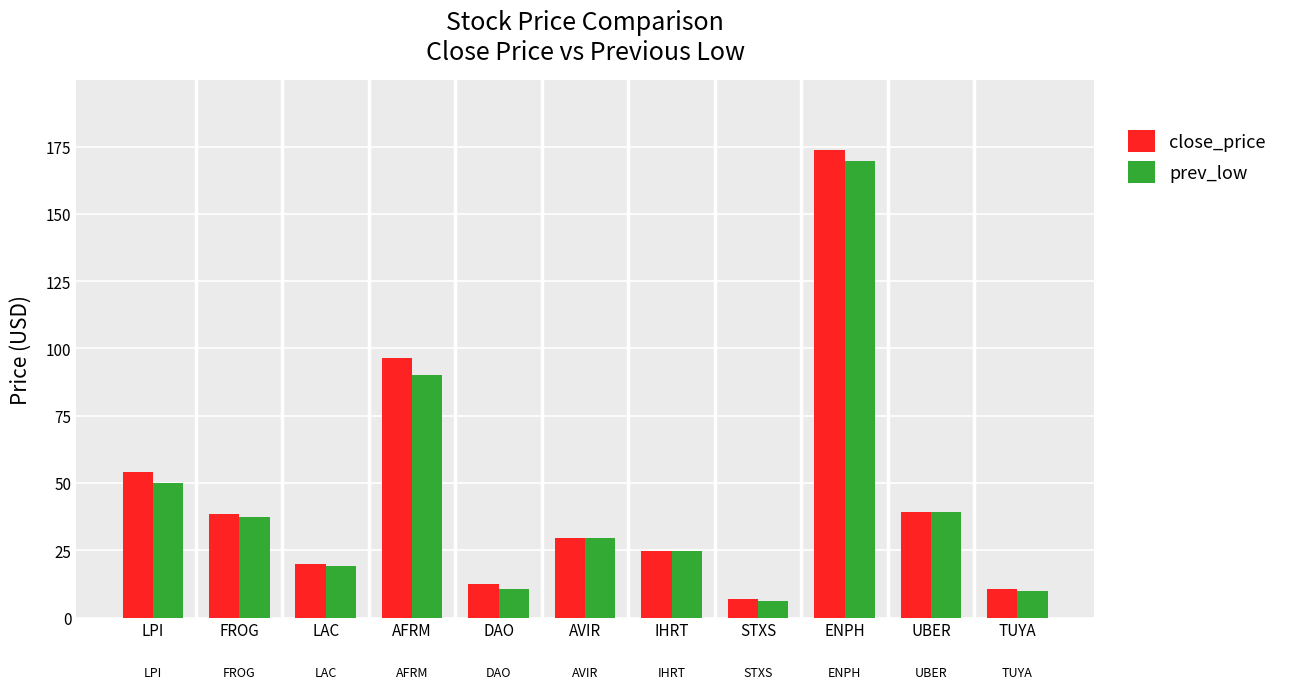

What is the value of the close_price bar at the 9th from the left?

173.7